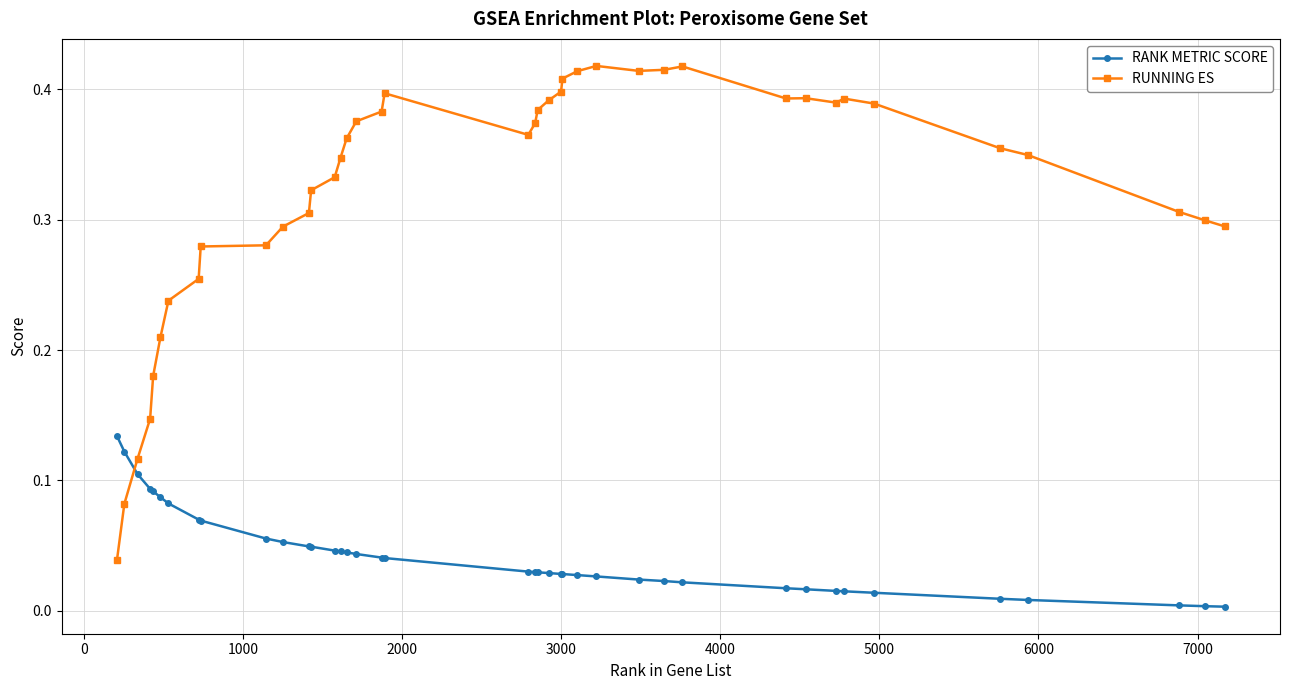

Count the number of categories in the chart.

40